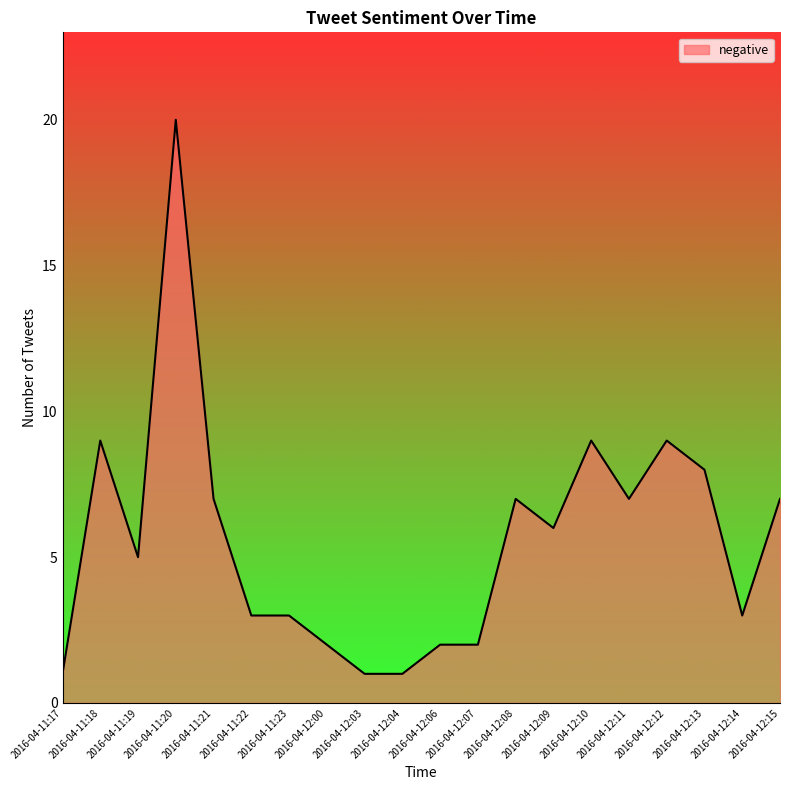

What position from the left is 2016-04-11:23?

7